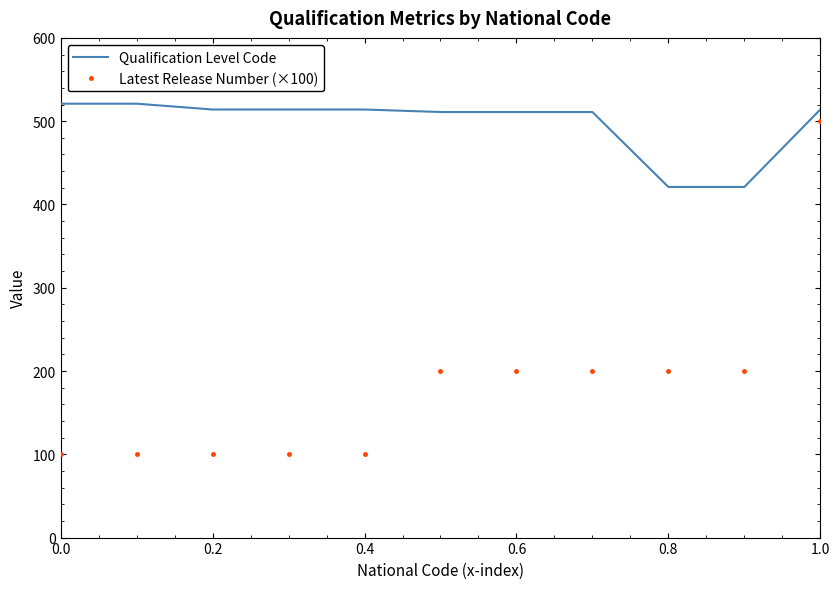

What is the sum of all Latest Release Number (×100) values?

2000